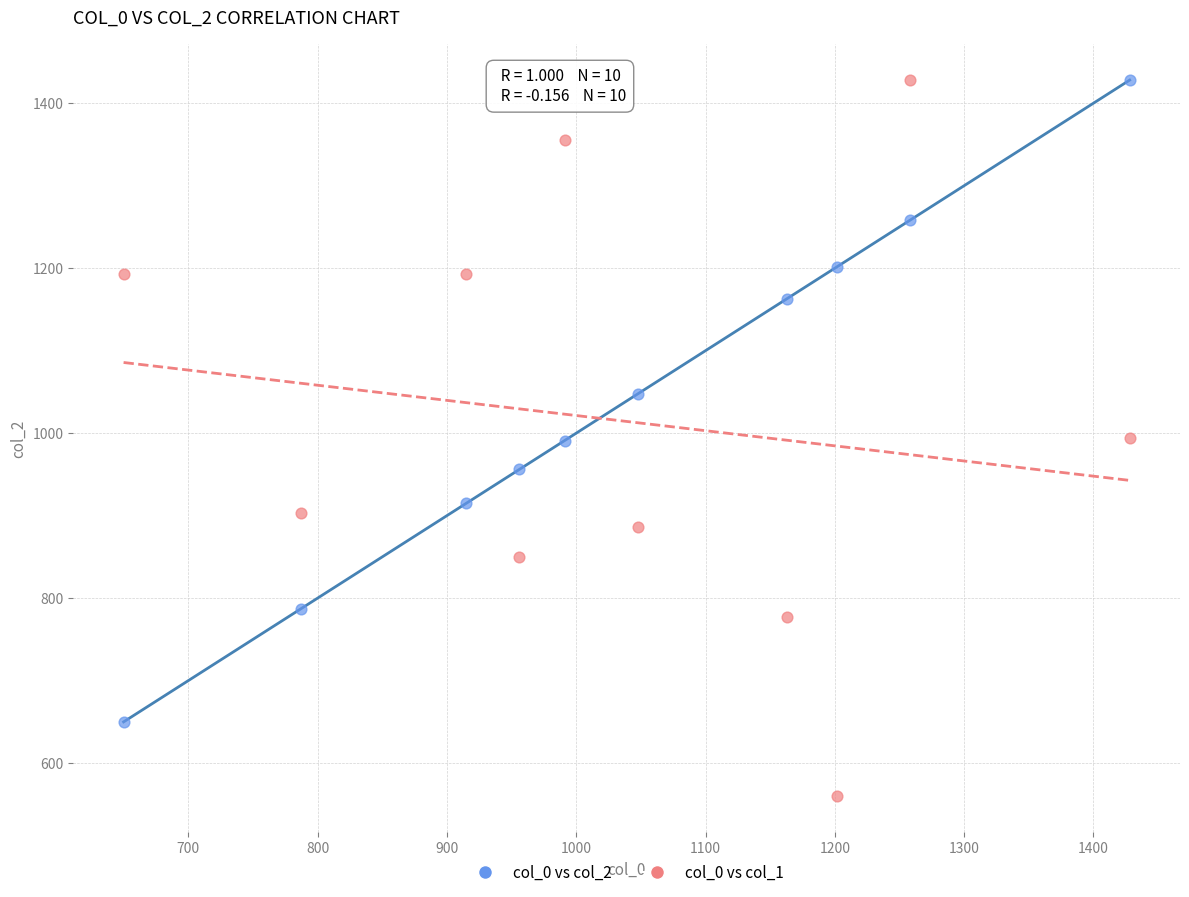

What is the X range (max minus min) for the scatter plot?

778.0